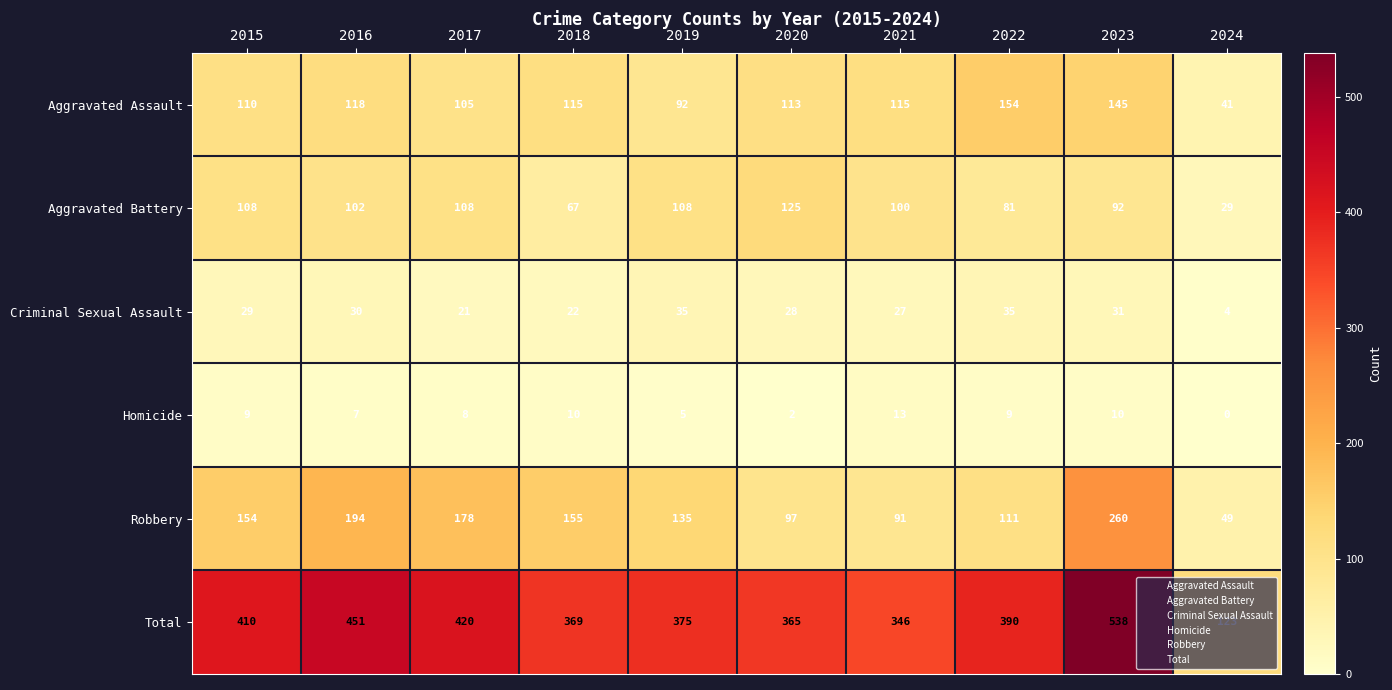

What is the sum of the Aggravated Battery values at 2019 and 2017?

216